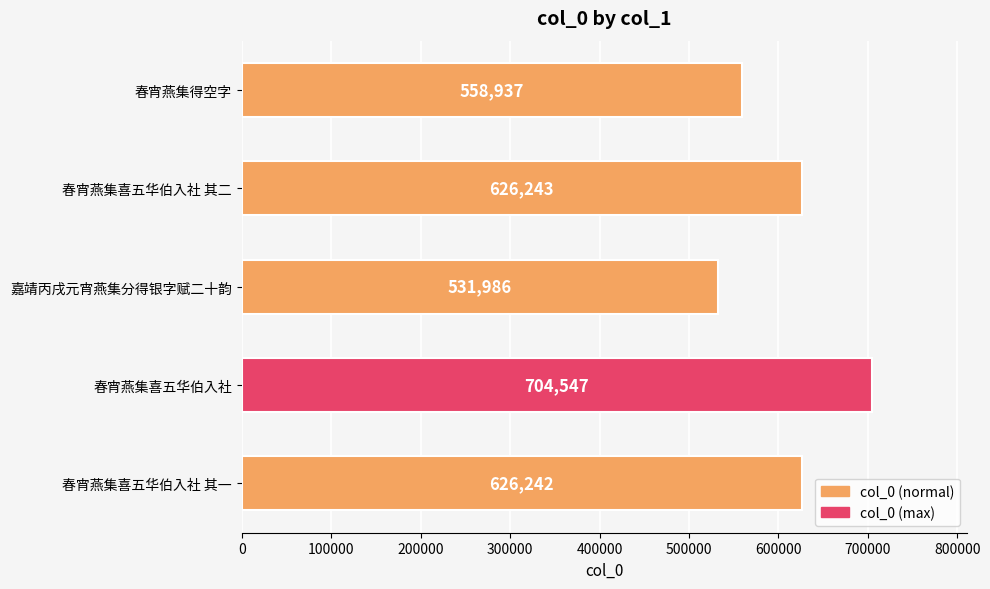

Which has a higher value, 嘉靖丙戌元宵燕集分得银字赋二十韵 or 春宵燕集喜五华伯入社 其一?

春宵燕集喜五华伯入社 其一